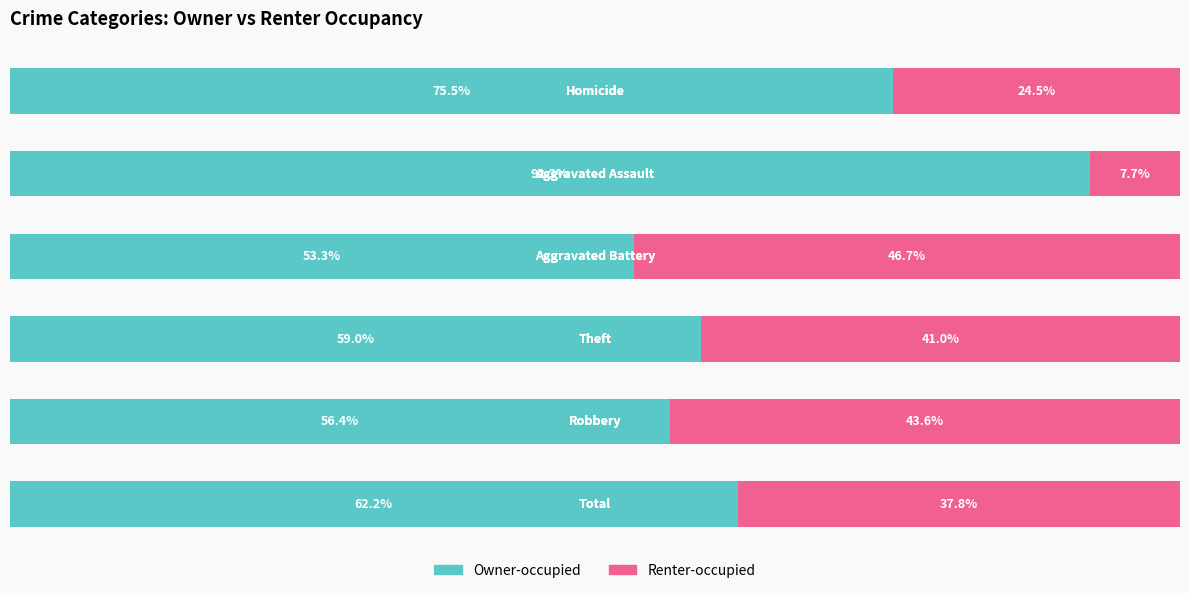

What are all the series names shown in the legend?

Owner-occupied, Renter-occupied